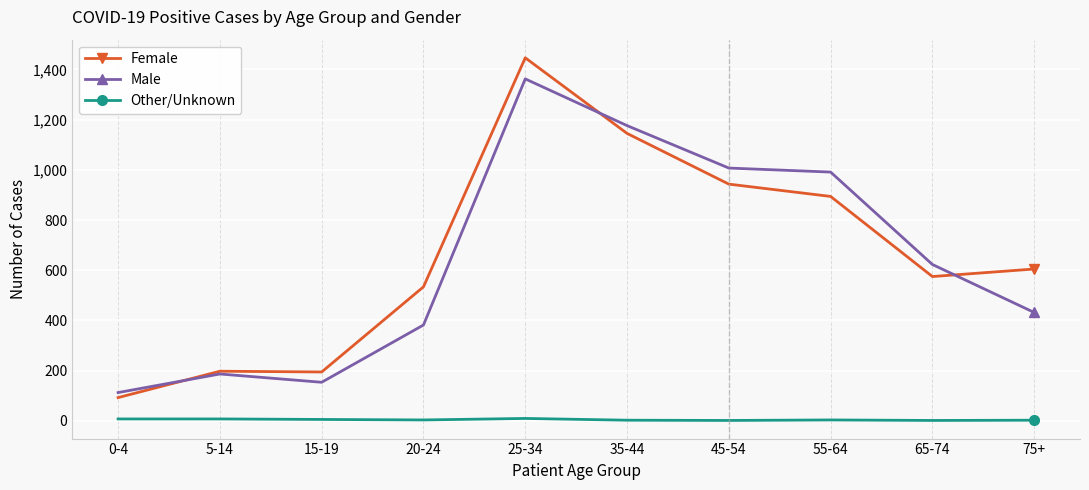

Where does the Male series first go above 623?

25-34